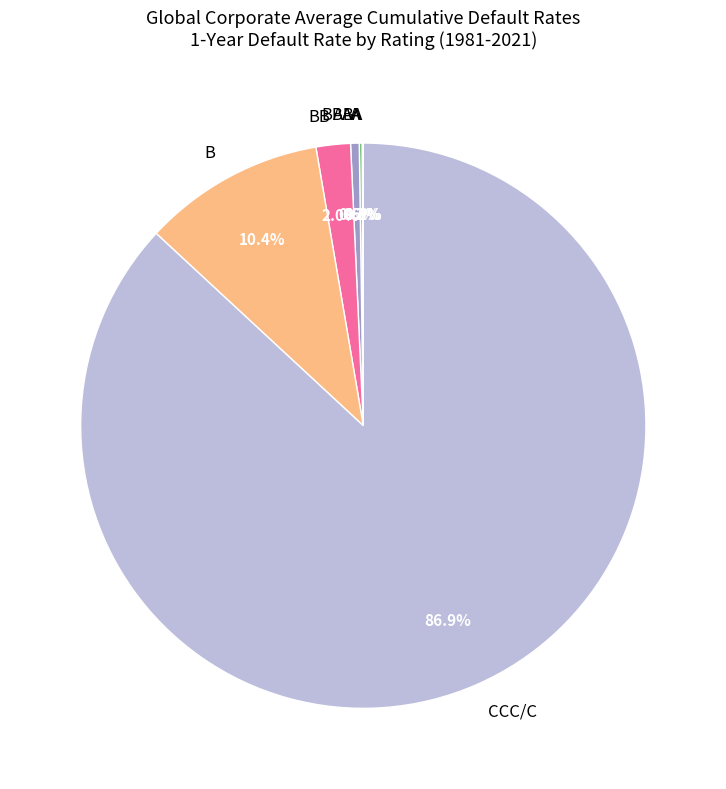

Count the number of slices in the pie.

7